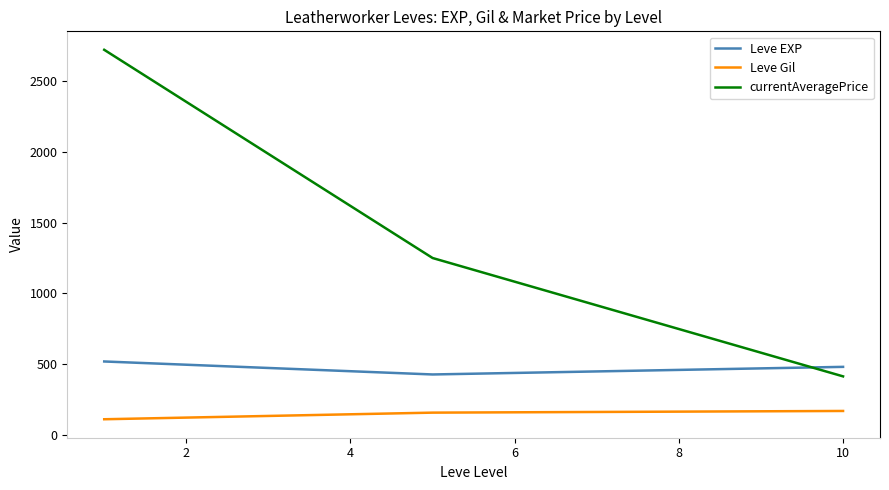

What is the maximum value for Leve EXP?

520.0